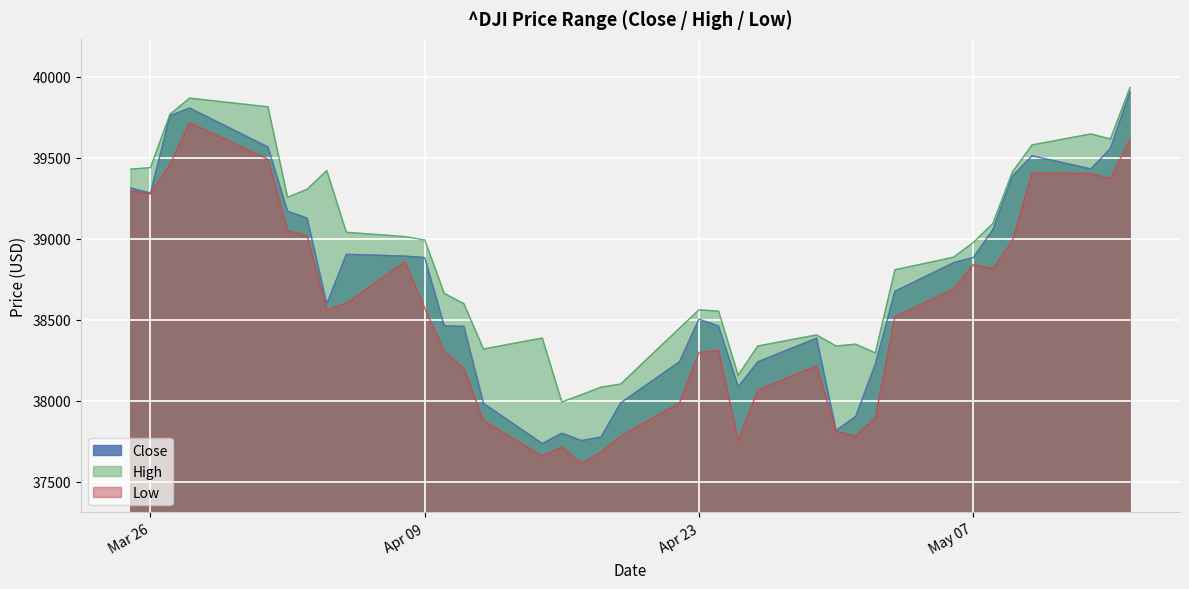

What is the total value across all series at 2024-04-05?

116546.4